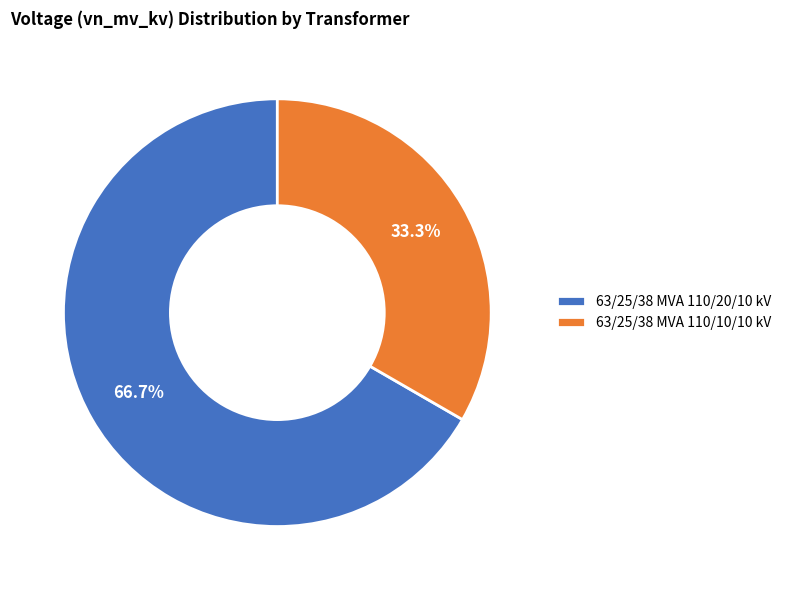

Rank the categories by value from lowest to highest.

63/25/38 MVA 110/10/10 kV, 63/25/38 MVA 110/20/10 kV